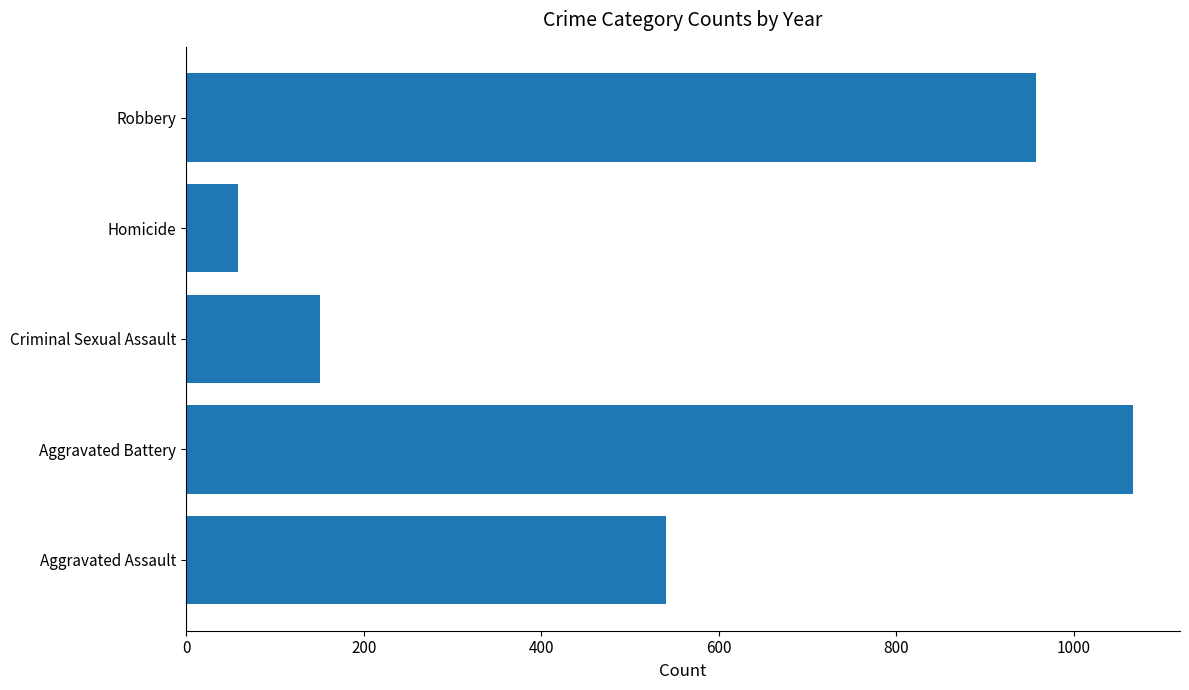

Rank the categories by value from lowest to highest.

Homicide, Criminal Sexual Assault, Aggravated Assault, Robbery, Aggravated Battery